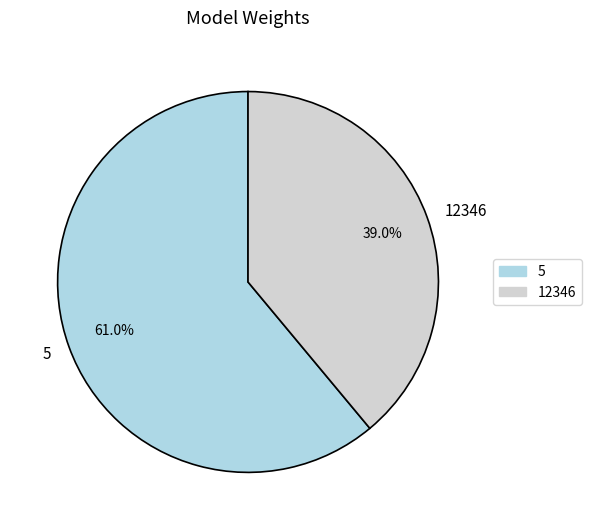

Does any single category account for the majority?

Yes